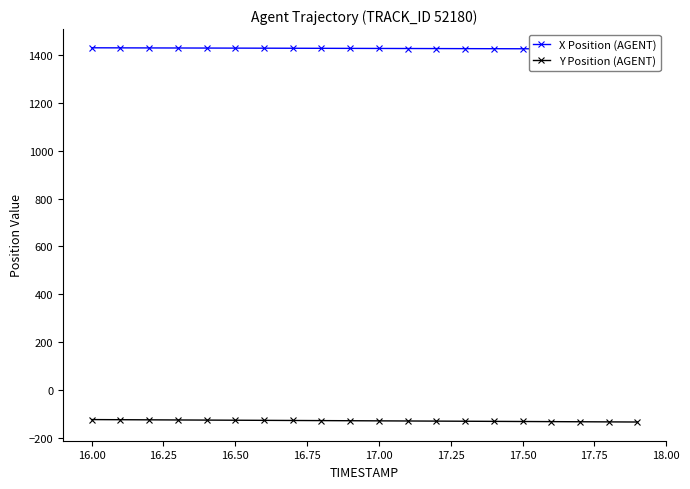

At how many categories does at least one series exceed 1153?

20